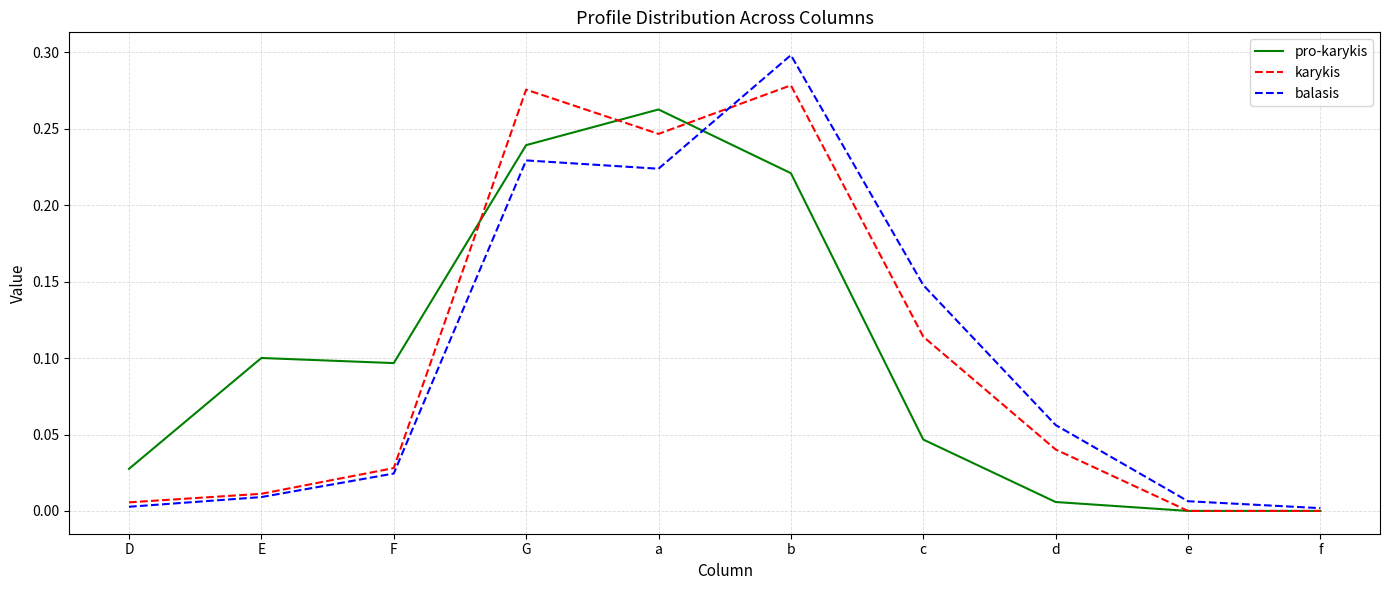

Is the value of balasis at G greater than the value of pro-karykis at e?

Yes